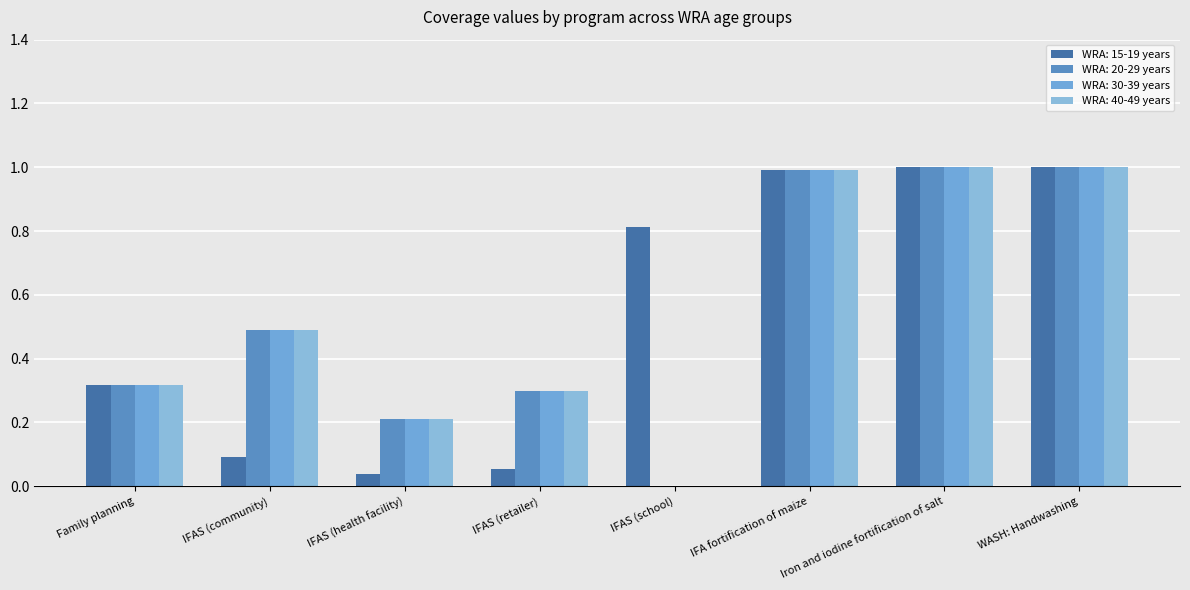

Count the number of categories in the chart.

8